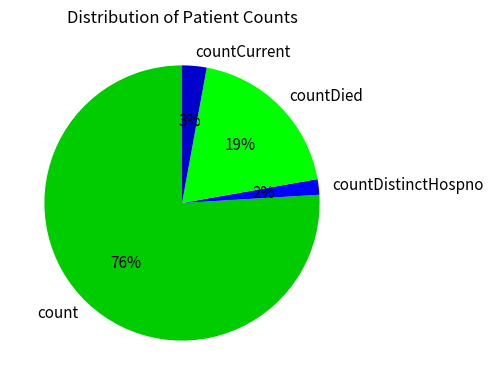

Between countDied and countCurrent, which is larger?

countDied